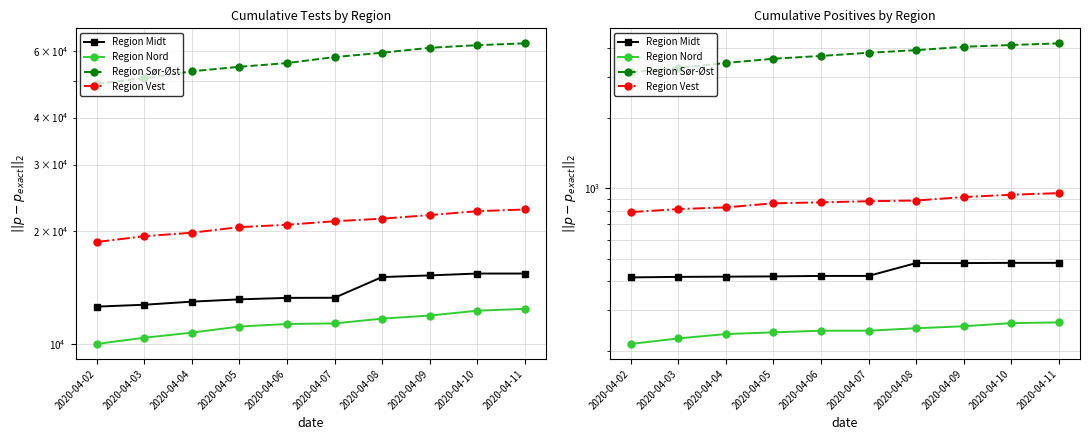

True or false: Region Vest and Region Nord cross at least once.

False